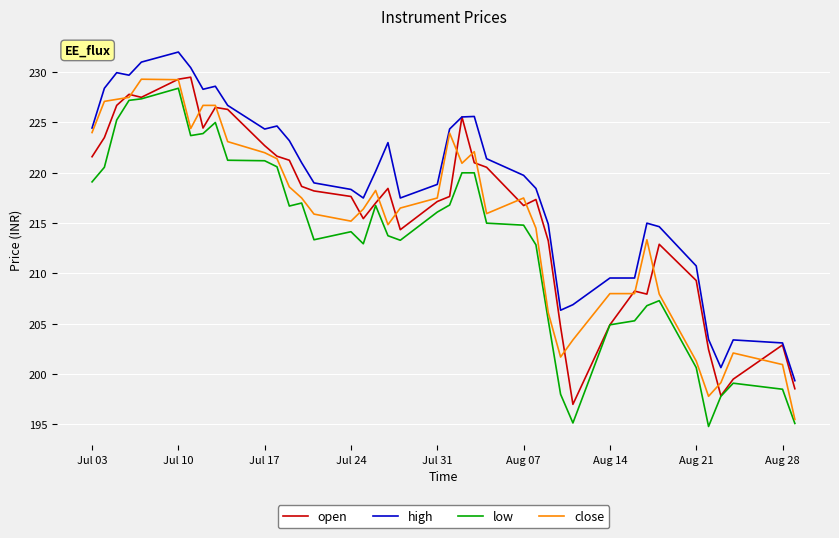

True or false: low and high cross at least once.

False